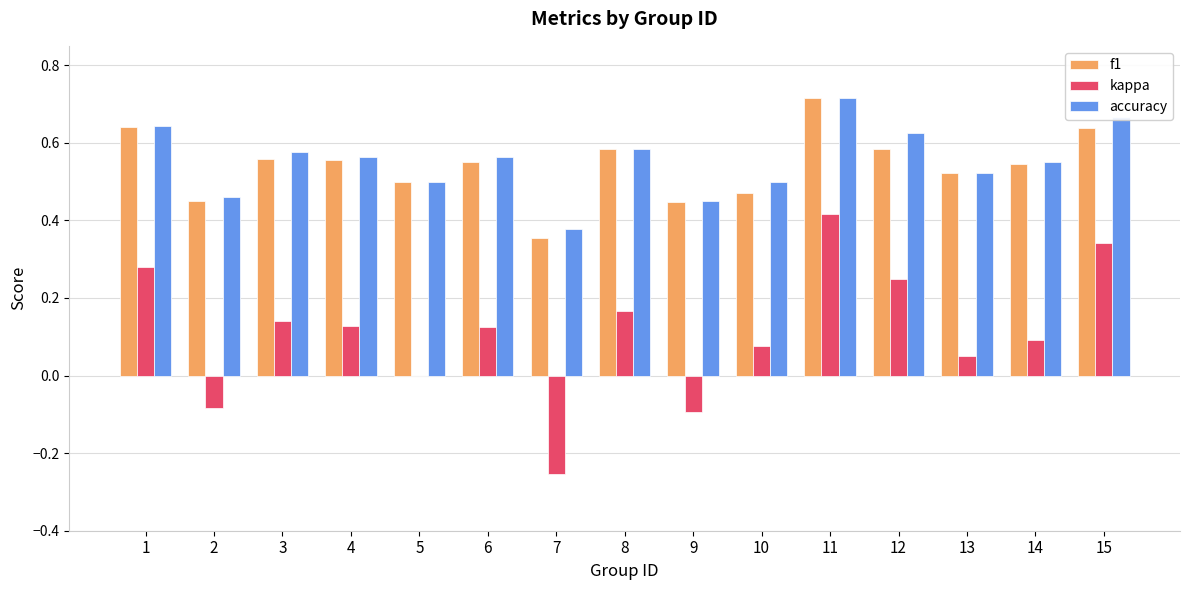

At which label does accuracy reach its peak?

11